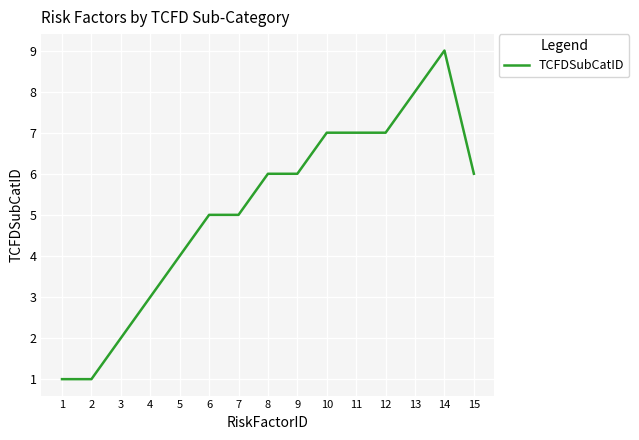

Does the chart display data point markers on the line(s)?

No